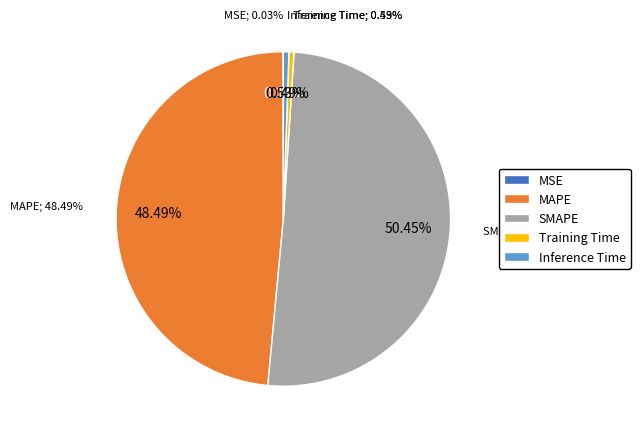

Rank the categories by value from highest to lowest.

SMAPE, MAPE, Inference Time, Training Time, MSE